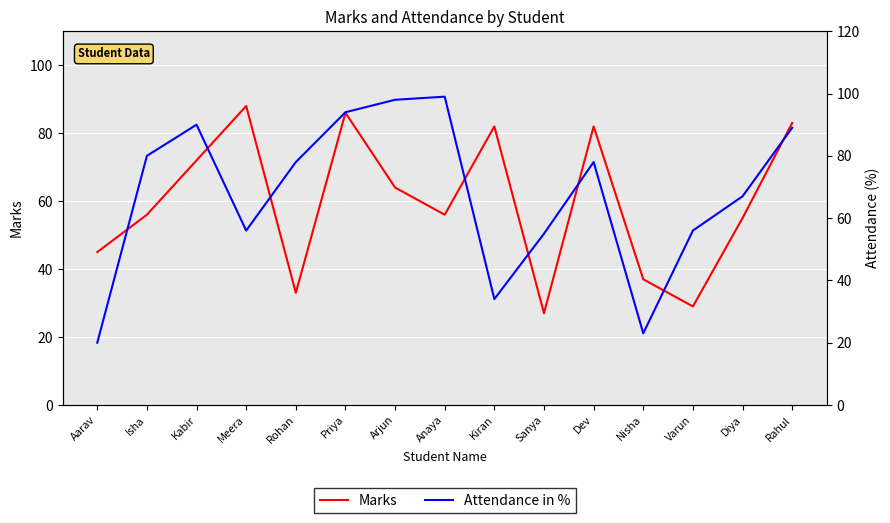

At Kabir, list the series in order from smallest to largest.

Marks, Attendance in %